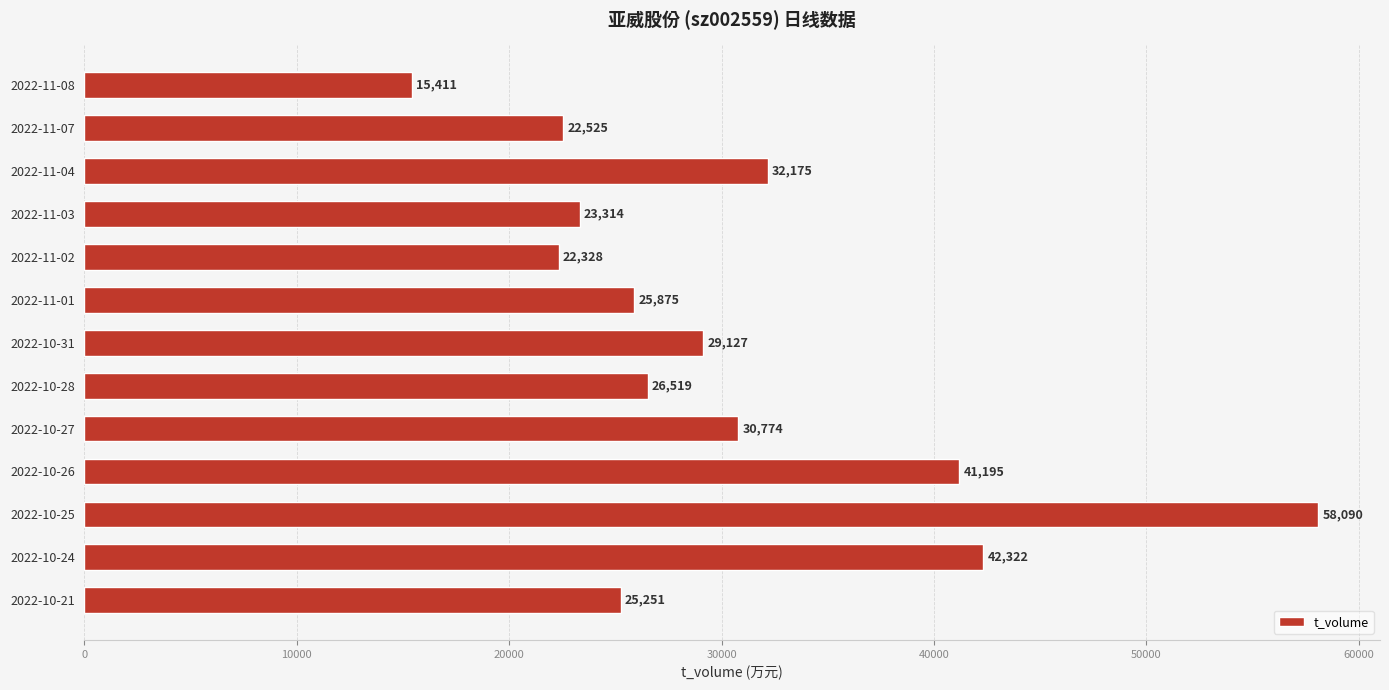

Reading bottom to top, what are all the values shown in this chart?

2022-10-21=25251	2022-10-24=42322	2022-10-25=58090	2022-10-26=41195	2022-10-27=30774	2022-10-28=26519	2022-10-31=29127	2022-11-01=25875	2022-11-02=22328	2022-11-03=23314	2022-11-04=32175	2022-11-07=22525	2022-11-08=15411